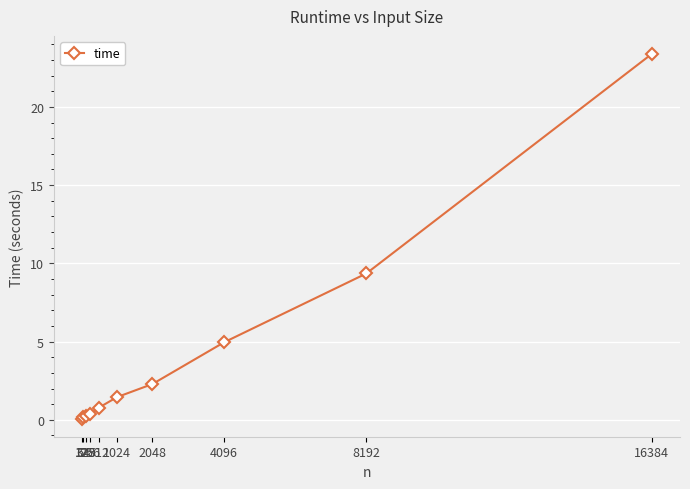

Which category has the highest value across all series?

16384